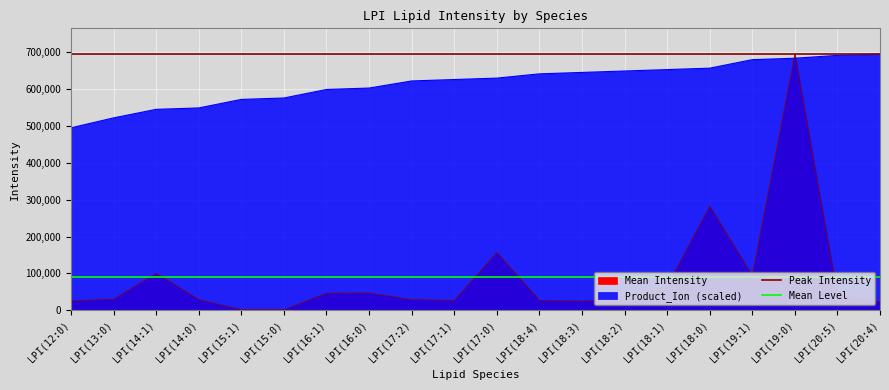

What is the total value across all series at LPI(13:0)?

784492.2